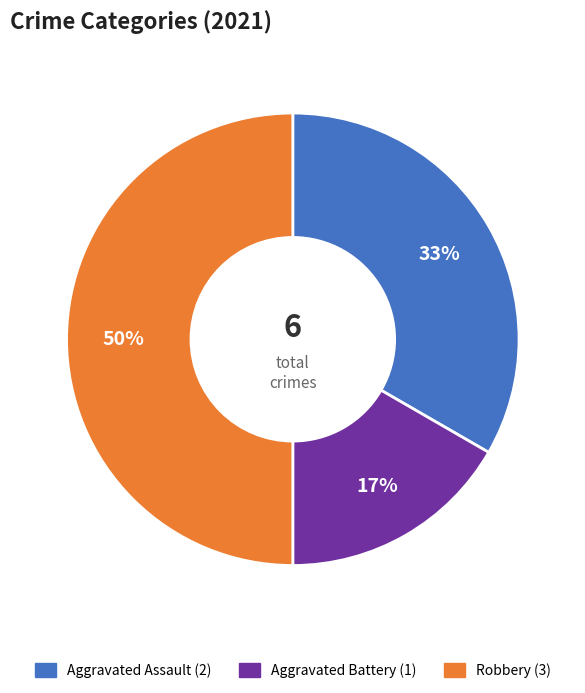

To the nearest percent, what is the difference between the largest and smallest slice percentages?

33%